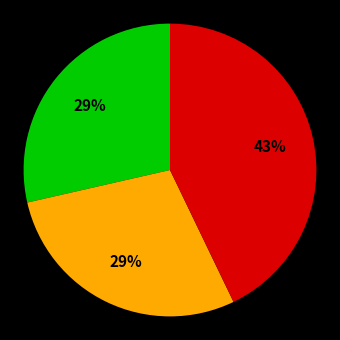

To the nearest percent, what is the difference between the largest and smallest slice percentages?

14%